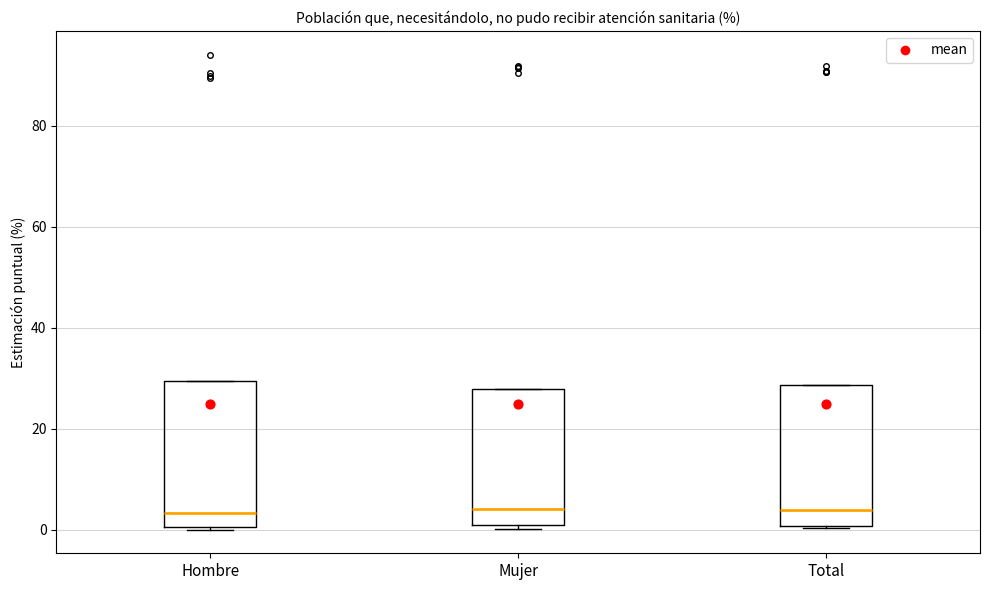

Reading left to right, transcribe this box plot: for each box, give where its median line is, the range the box spans, and where its two whiskers end, as read against the y-axis. The values are not printed on the chart, so give them approximately, as read against the axis.

Hombre: median 4, box 0 to 30, whiskers 0 to 30
Mujer: median 4, box 0 to 28, whiskers 0 (just below the box's lower edge) to 28
Total: median 4, box 0 to 28, whiskers 0 to 28